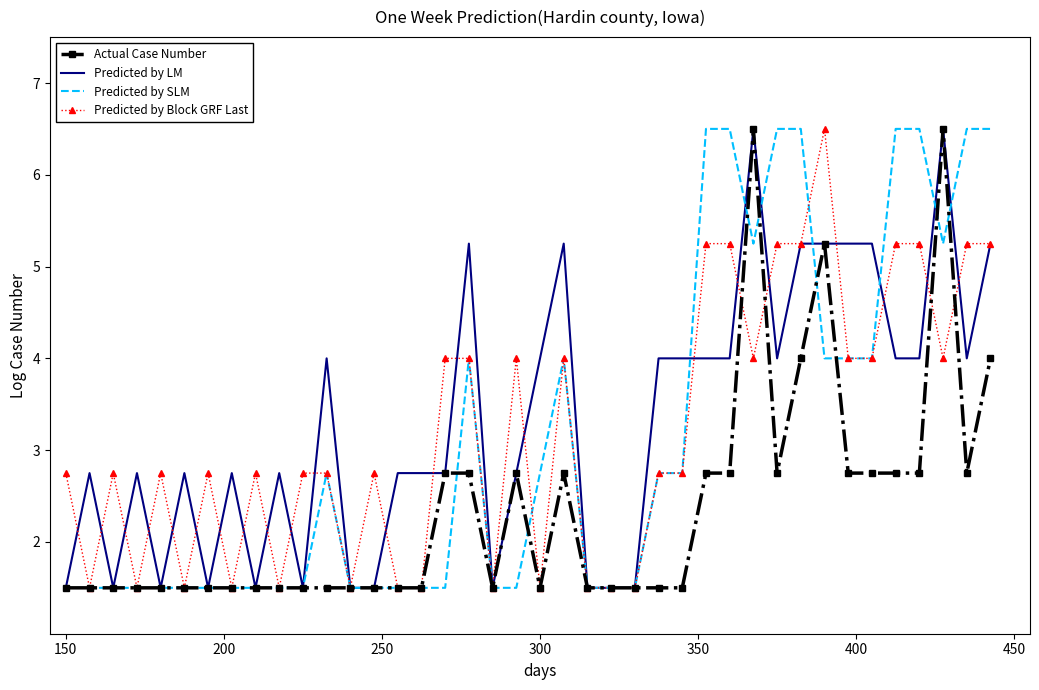

What is the highest value of the Actual Case Number series?

6.5